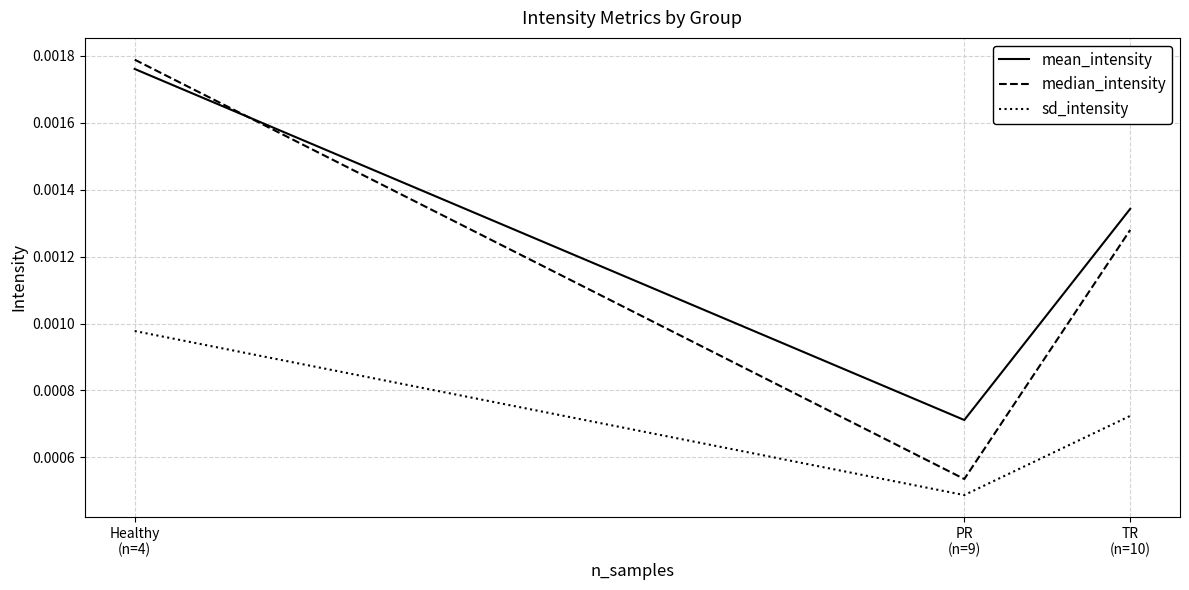

Which series has the largest range (max minus min)?

median_intensity